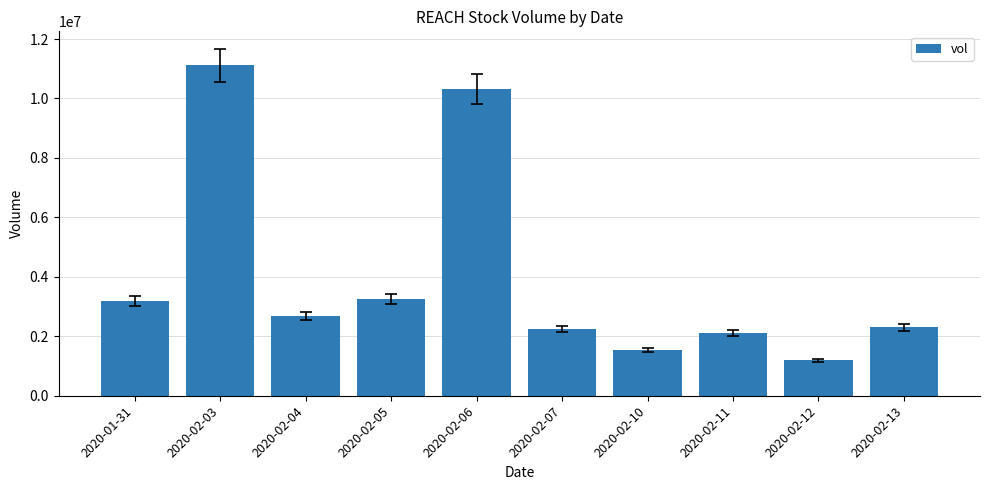

How many values are below 2667500?

5